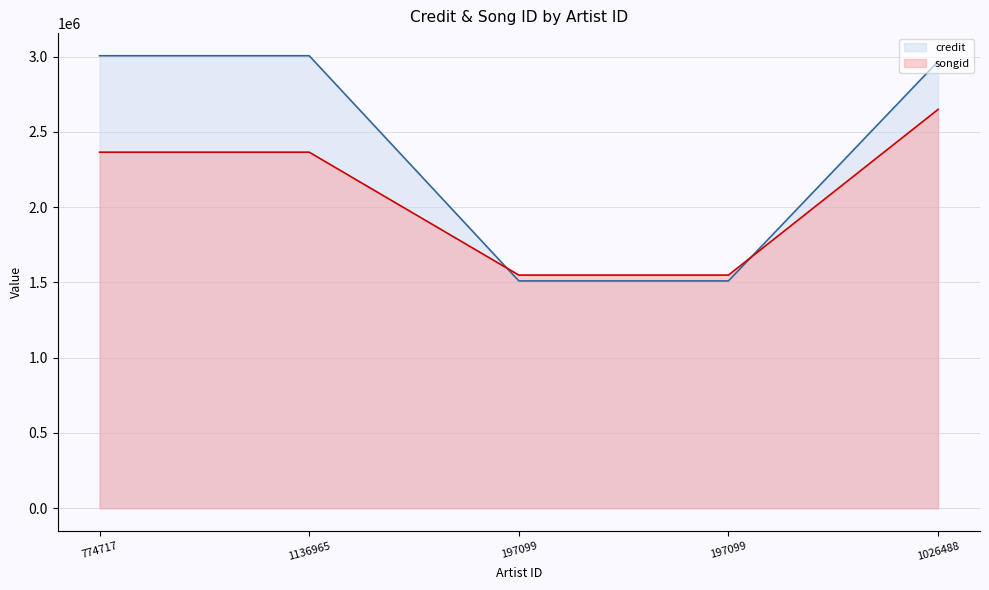

What is the sum of the songid values at 197099 and 1026488?

4198424